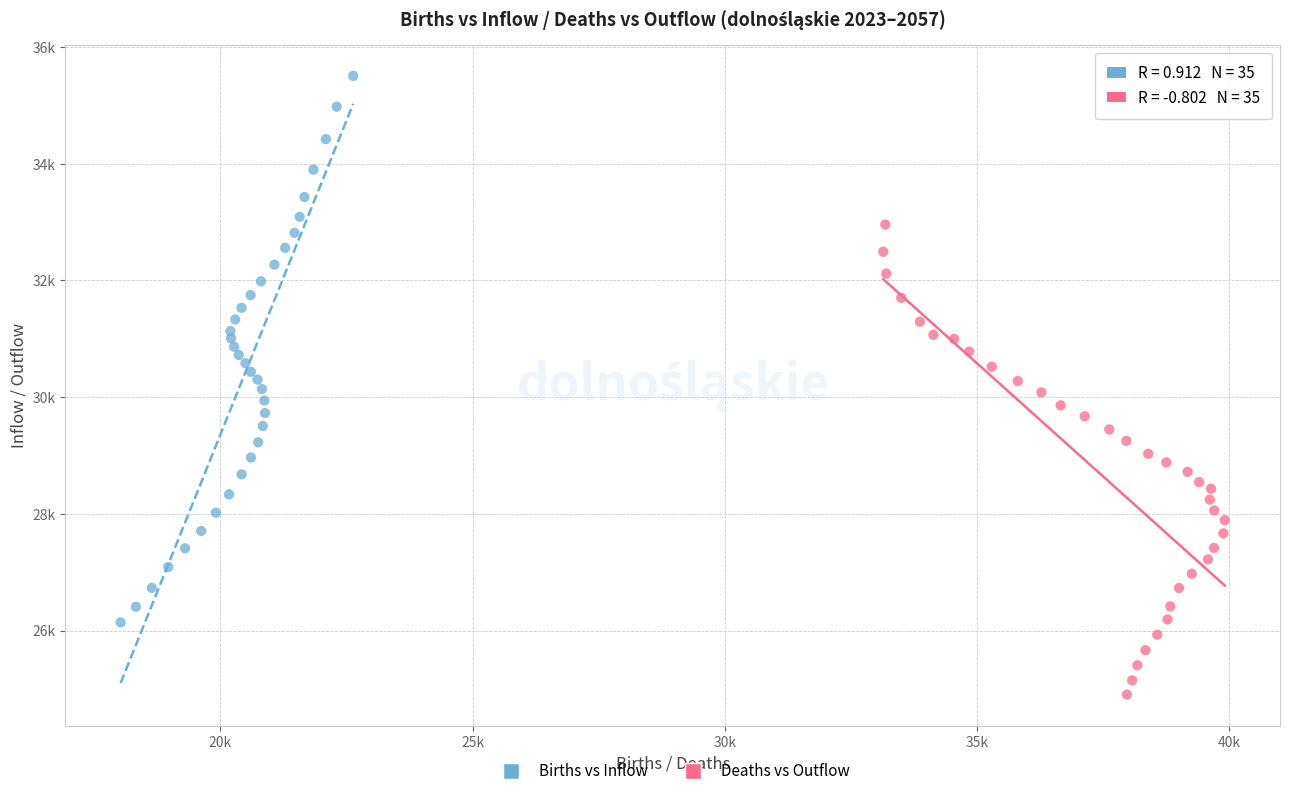

Which series contains the lowest Y value?

Deaths vs Outflow